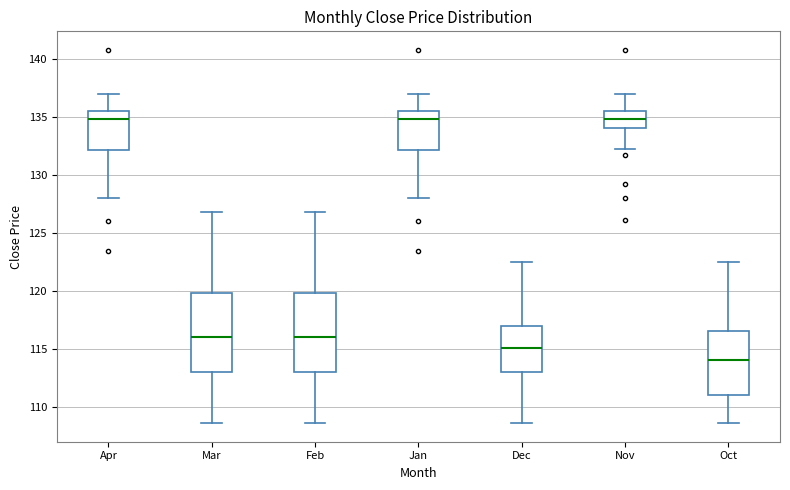

Where is the upper edge of the box for Apr on the y-axis? The values are not printed on the chart, so give them approximately, as read against the axis.

135.5